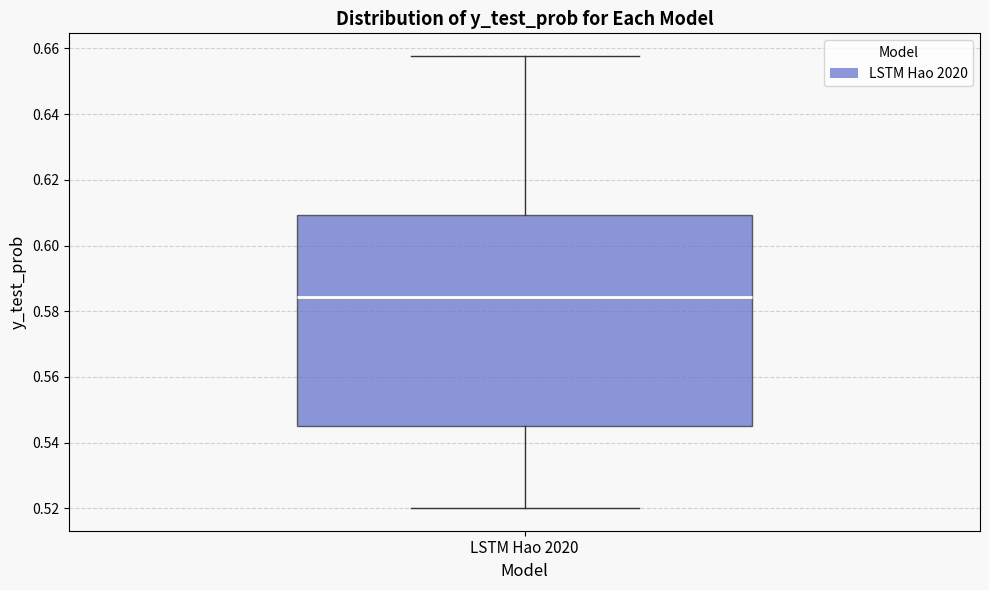

Where is the lower edge of the box for LSTM Hao 2020 on the y-axis? The values are not printed on the chart, so give them approximately, as read against the axis.

0.546